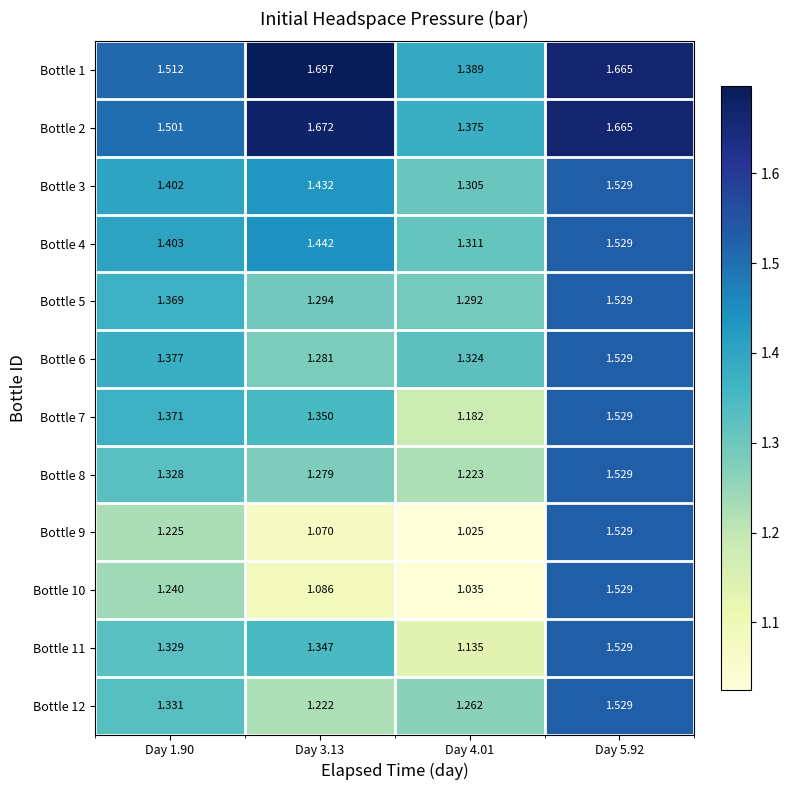

Rank the series at Day 4.01 from highest to lowest value.

Bottle 1, Bottle 2, Bottle 6, Bottle 4, Bottle 3, Bottle 5, Bottle 12, Bottle 8, Bottle 7, Bottle 11, Bottle 10, Bottle 9